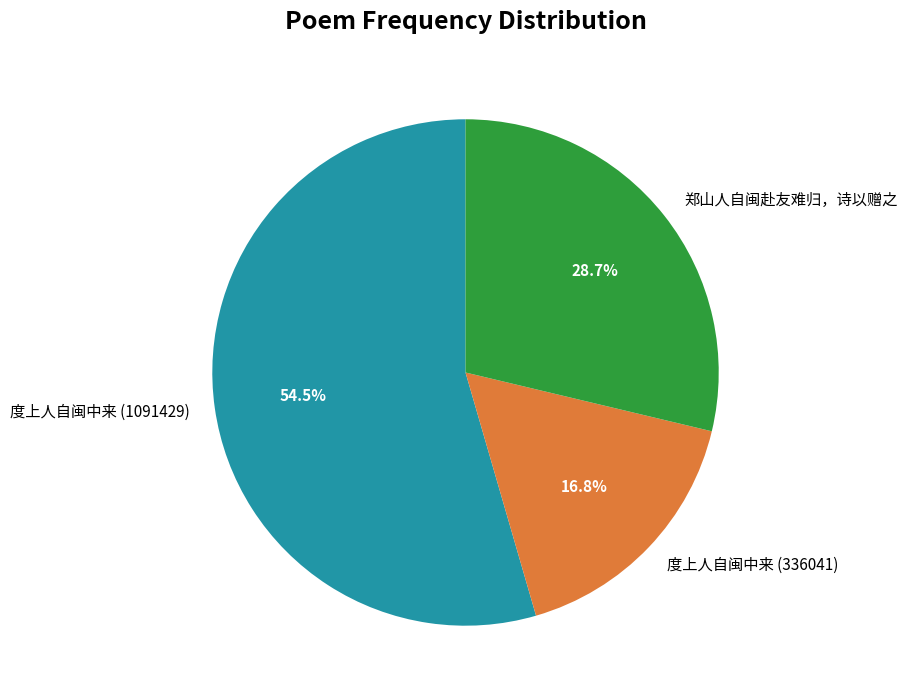

True or false: 度上人自闽中来 (336041) accounts for 25% of the total.

False